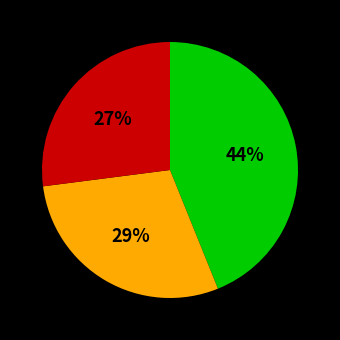

Does any single category account for the majority?

No